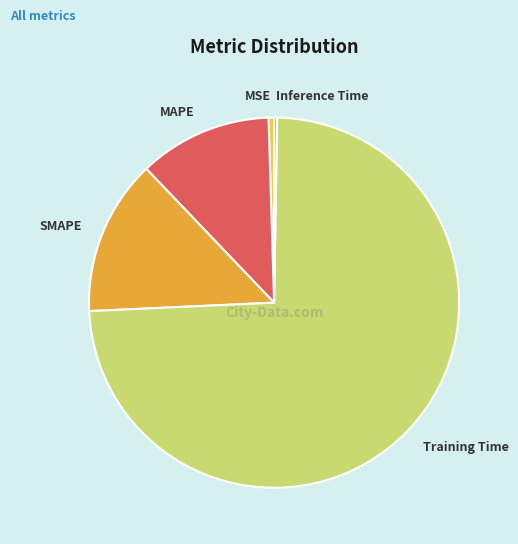

Which has a higher value, MSE or Training Time?

Training Time